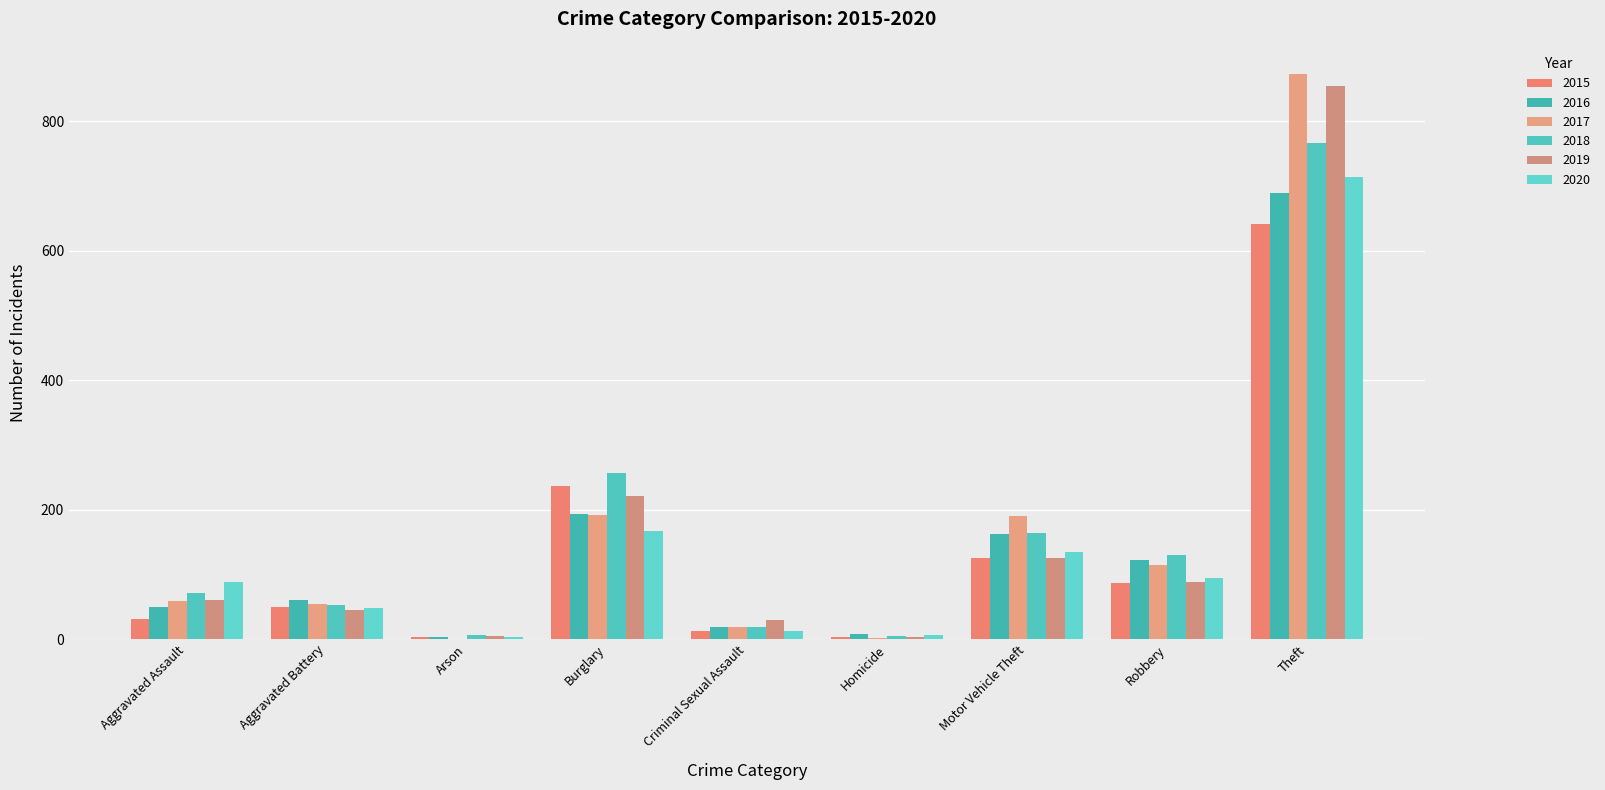

Reading left to right, what are all the values shown in this chart?

2015: Aggravated Assault=31	Aggravated Battery=50	Arson=3	Burglary=236	Criminal Sexual Assault=13	Homicide=4	Motor Vehicle Theft=125	Robbery=87	Theft=641
2016: Aggravated Assault=50	Aggravated Battery=60	Arson=3	Burglary=194	Criminal Sexual Assault=19	Homicide=8	Motor Vehicle Theft=163	Robbery=123	Theft=689
2017: Aggravated Assault=59	Aggravated Battery=54	Arson=1	Burglary=192	Criminal Sexual Assault=19	Homicide=2	Motor Vehicle Theft=191	Robbery=115	Theft=873
2018: Aggravated Assault=72	Aggravated Battery=52	Arson=6	Burglary=257	Criminal Sexual Assault=19	Homicide=5	Motor Vehicle Theft=164	Robbery=130	Theft=767
2019: Aggravated Assault=61	Aggravated Battery=45	Arson=5	Burglary=221	Criminal Sexual Assault=29	Homicide=3	Motor Vehicle Theft=125	Robbery=89	Theft=855
2020: Aggravated Assault=88	Aggravated Battery=48	Arson=4	Burglary=167	Criminal Sexual Assault=13	Homicide=6	Motor Vehicle Theft=134	Robbery=94	Theft=714